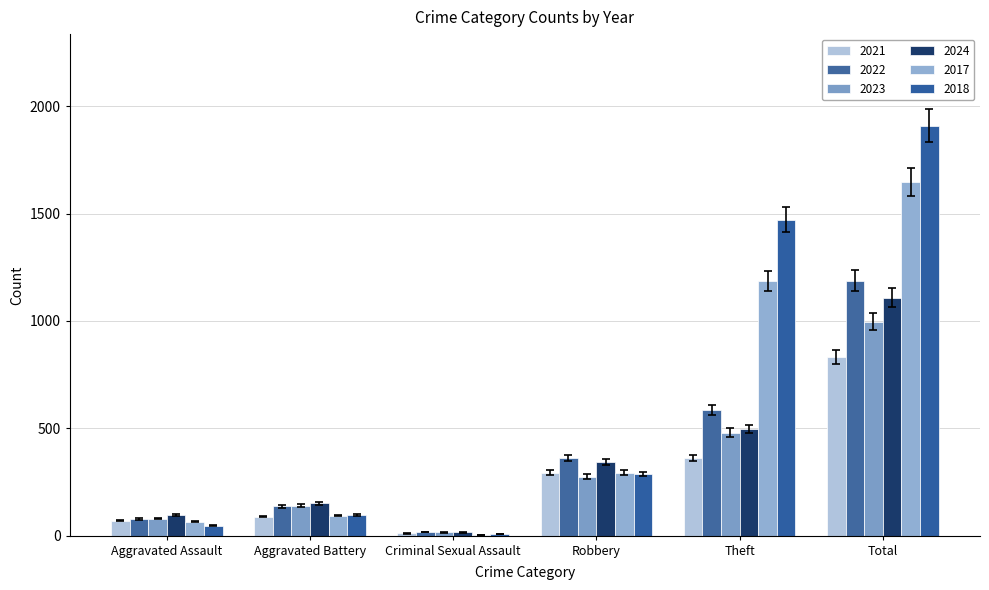

How many distinct data groups are displayed?

6